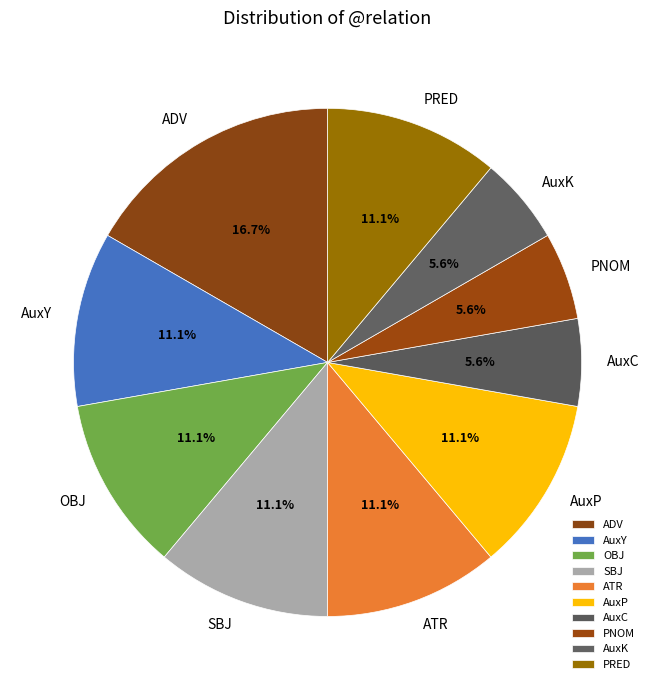

To the nearest percent, what is the average slice percentage?

10%